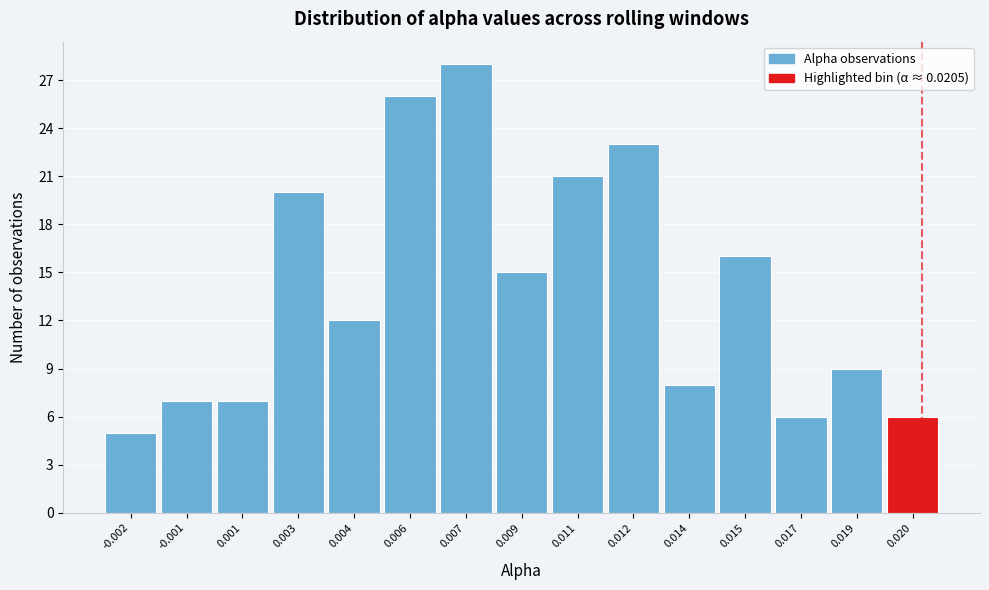

Reading left to right, extract all data points from this chart.

-0.002=5	-0.001=7	0.001=7	0.003=20	0.004=12	0.006=26	0.007=28	0.009=15	0.011=21	0.012=23	0.014=8	0.015=16	0.017=6	0.019=9	0.020=6